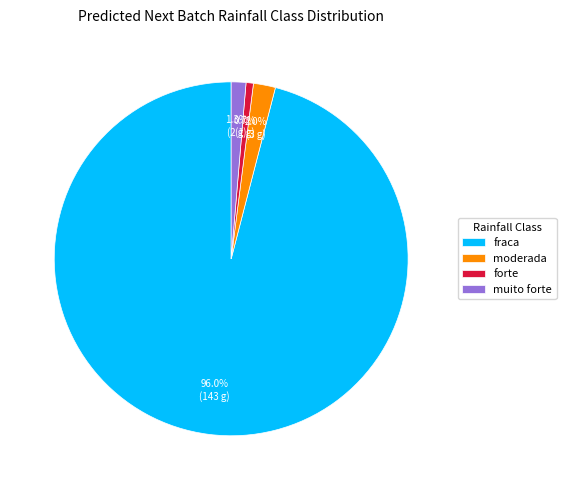

Between fraca and muito forte, which is larger?

fraca